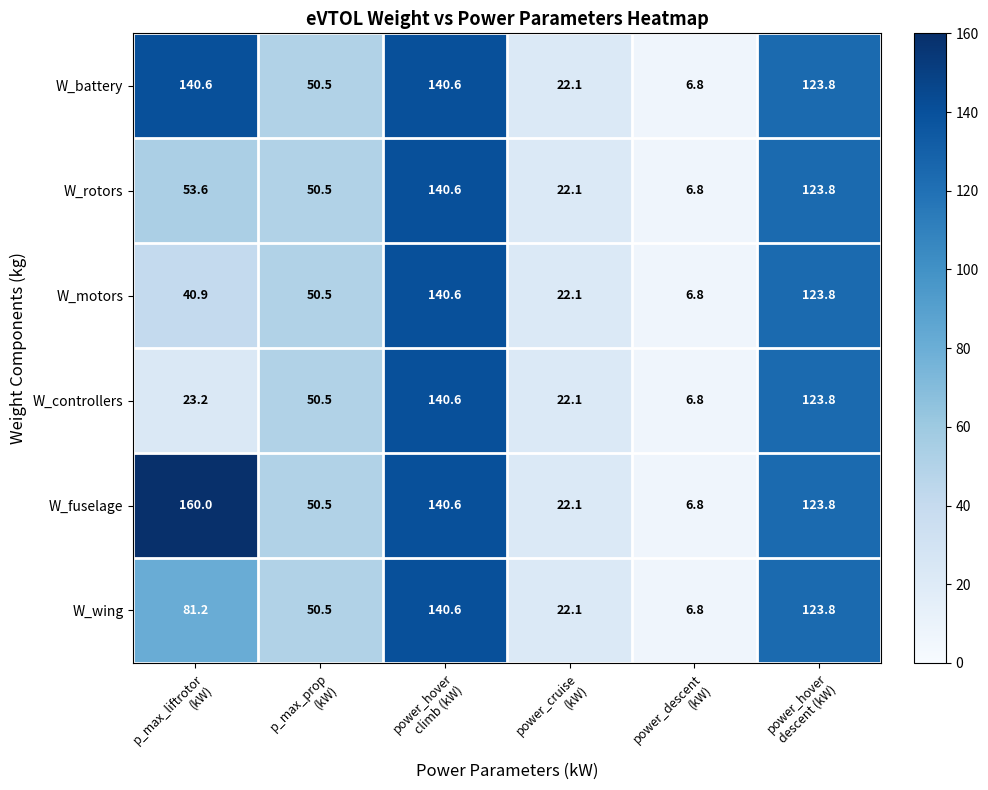

Which series has the largest total across all categories?

W_fuselage